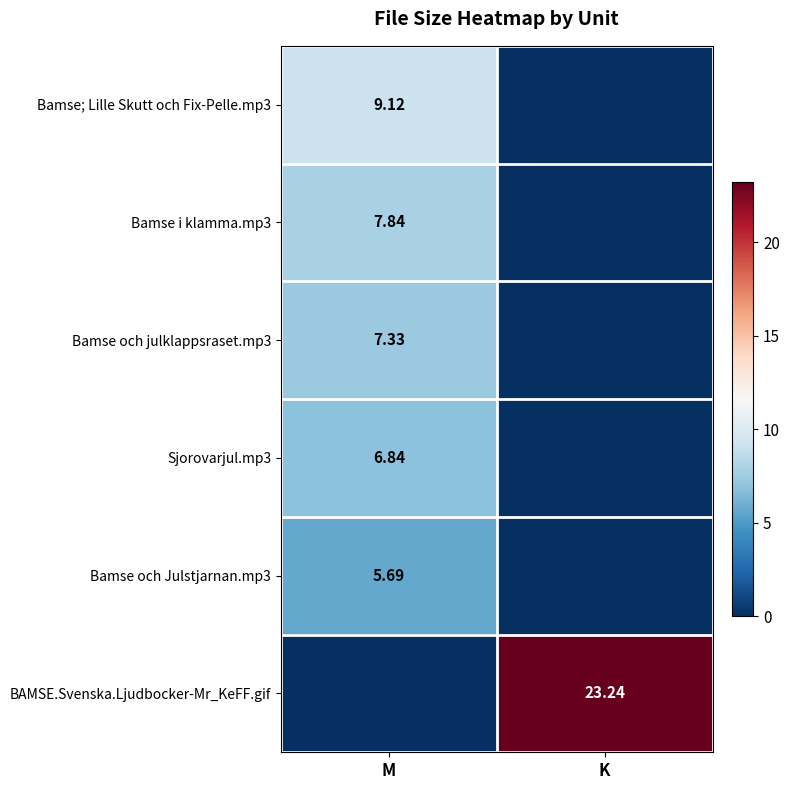

Which series has the largest total across all categories?

BAMSE.Svenska.Ljudbocker-Mr_KeFF.gif